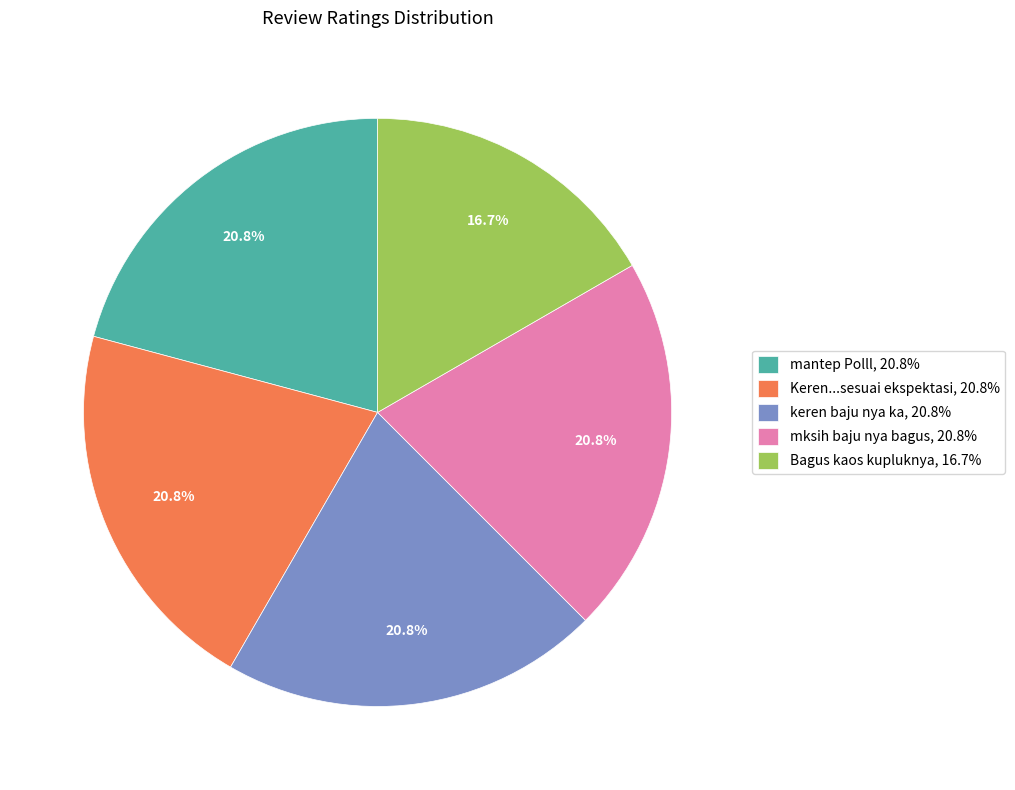

What is the smallest slice in the pie chart?

Bagus kaos kupluknya